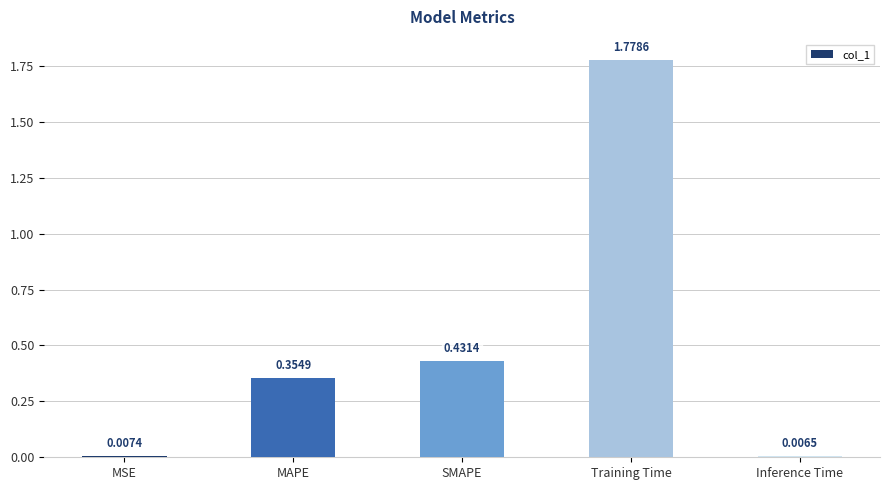

The chart shows a value of 0.2 at MAPE. True or false?

False